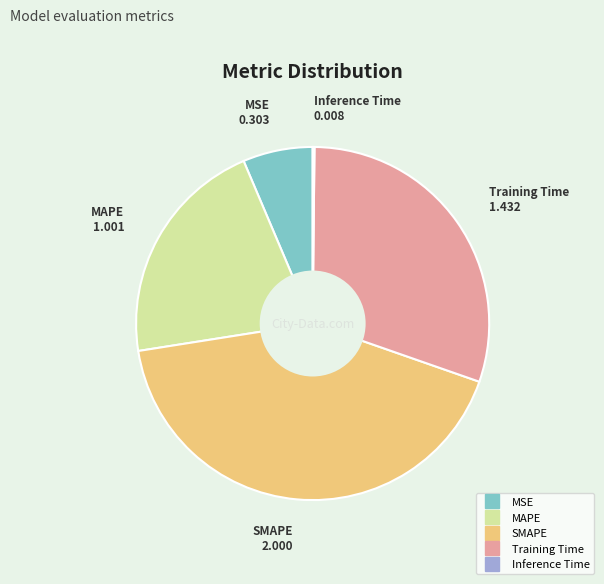

Is there any slice that represents more than half of the pie?

No